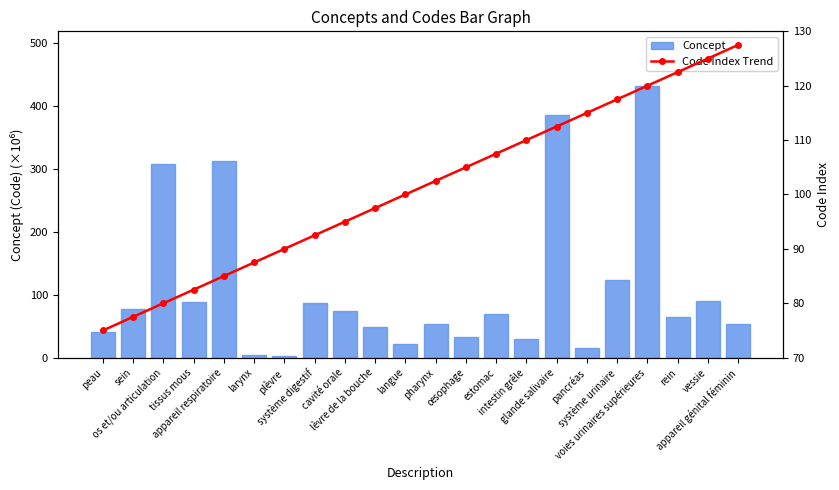

The value of Concept at lèvre de la bouche is 48.5. True or false?

True